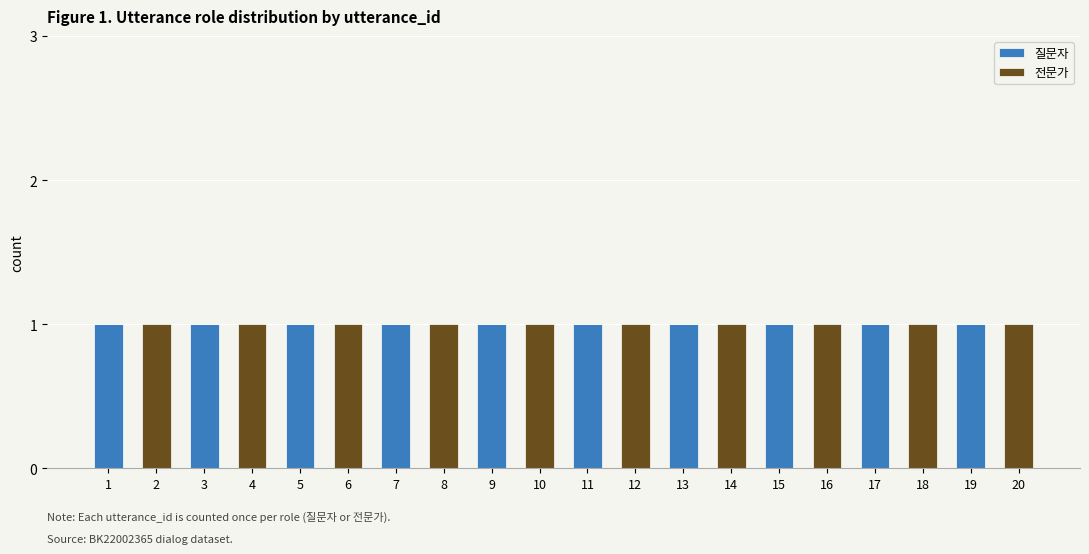

Are the bars grouped side by side (vs. stacked)?

No